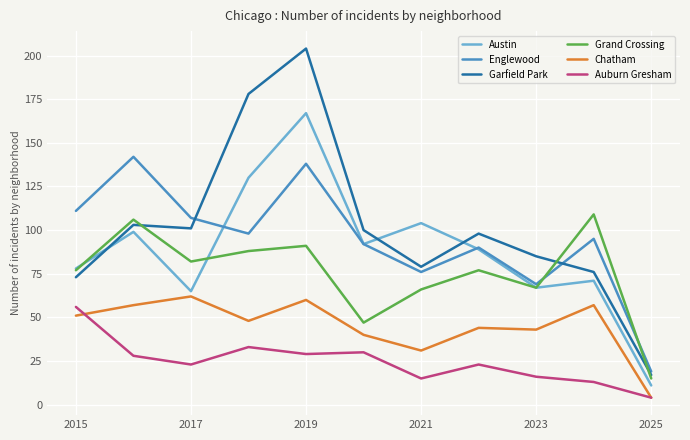

Which series has the largest range (max minus min)?

Garfield Park